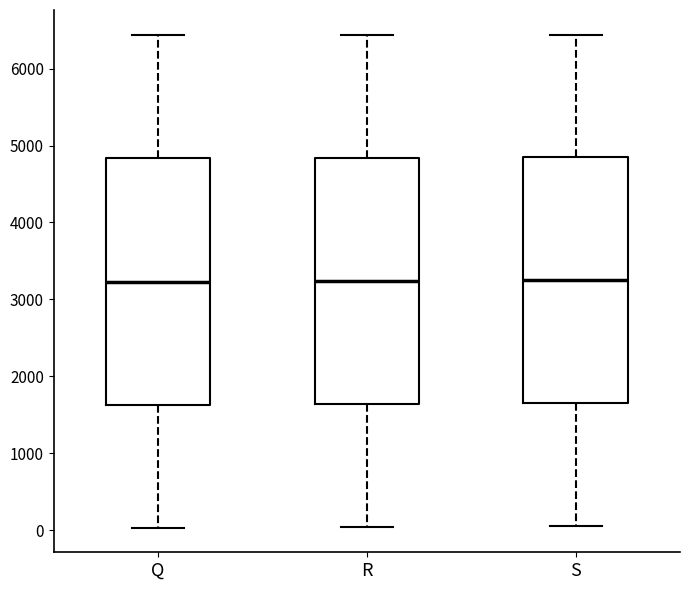

Reading left to right, read every box against the y-axis: the position of its median line, the range the box covers, and the ends of its whiskers. The values are not printed on the chart, so give them approximately, as read against the axis.

Q: median 3200, box 1600 to 4800, whiskers 0 to 6400
R: median 3200, box 1600 to 4800, whiskers 0 to 6400
S: median 3200, box 1600 to 4800, whiskers 100 to 6400